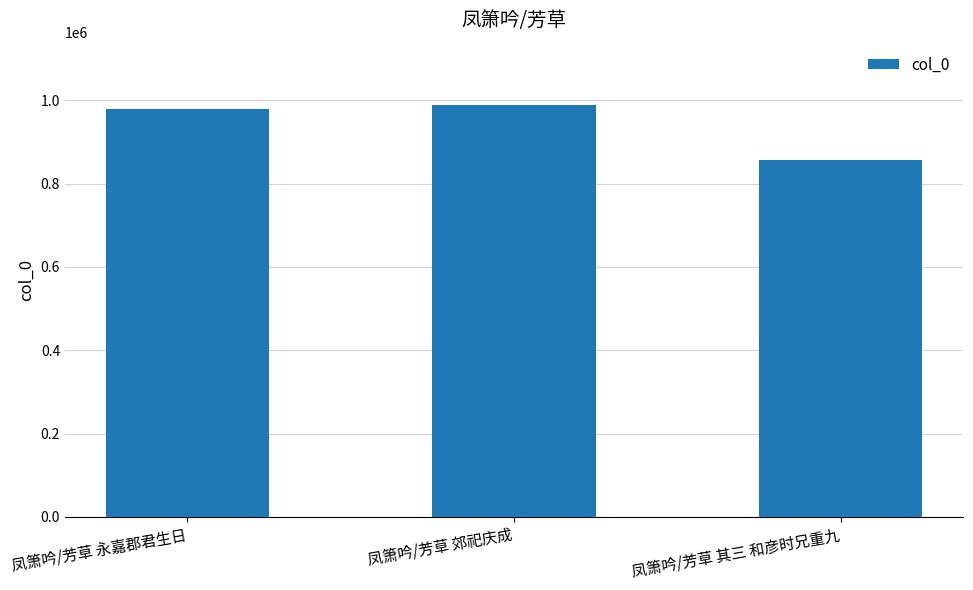

Reading left to right, transcribe all the data shown in this chart.

979665	989861	856479